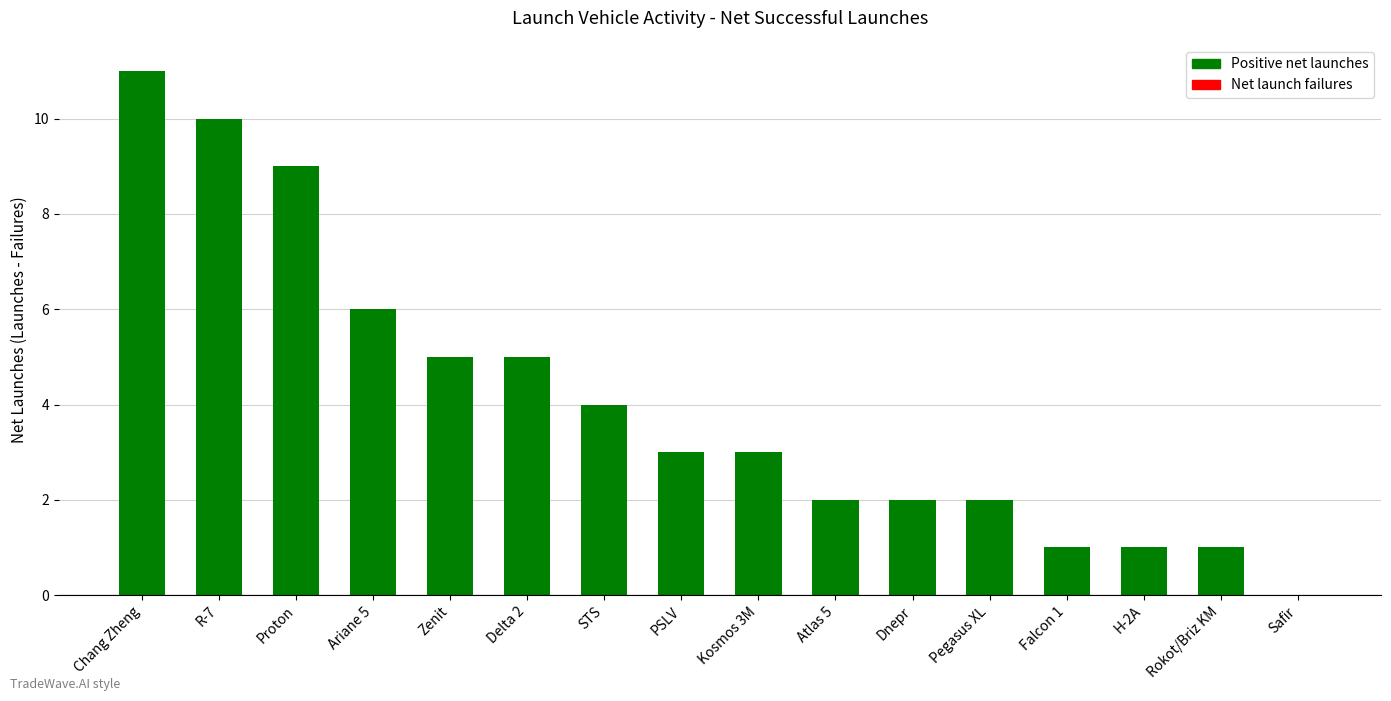

Is it true that the value at Chang Zheng is 11?

True